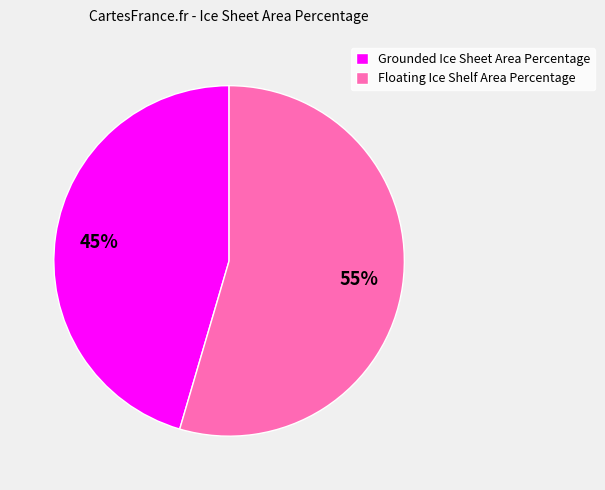

Approximately how many times larger is the value at Floating Ice Shelf Area Percentage compared to Grounded Ice Sheet Area Percentage?

1.2